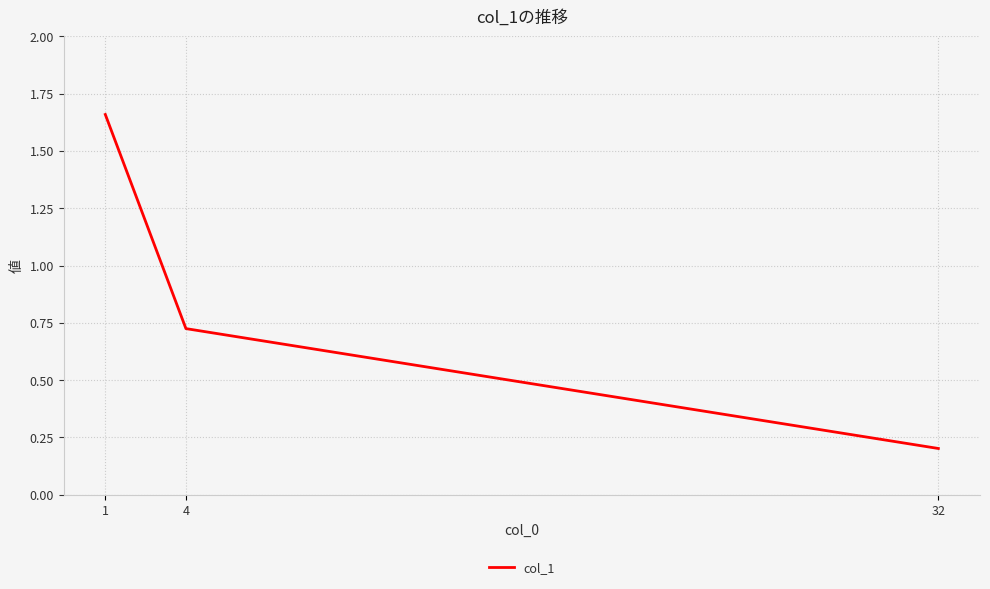

Does the chart display data point markers on the line(s)?

No